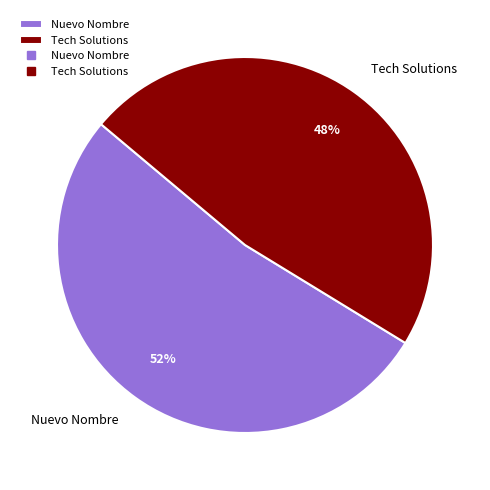

Is it true that Tech Solutions is 62% of the pie?

False